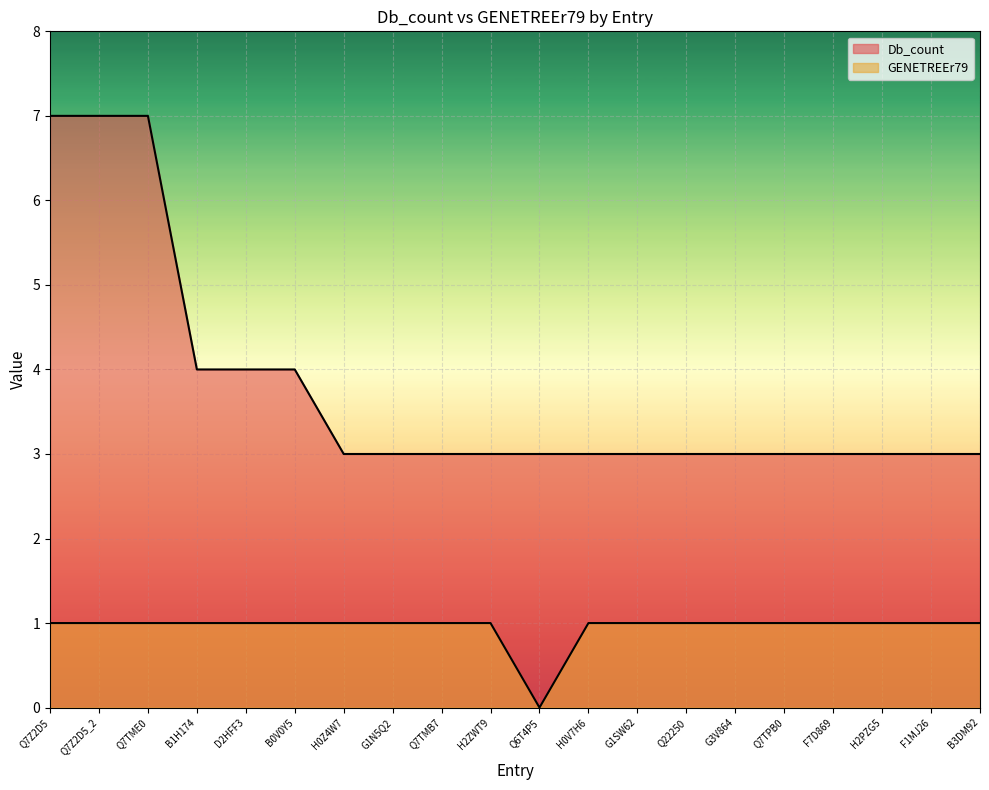

Reading left to right, extract all data points from this chart.

Db_count: Q7Z2D5=7	Q7Z2D5_2=7	Q7TME0=7	B1H174=4	D2HFF3=4	B0V0Y5=4	H0Z4W7=3	G1N5Q2=3	Q7TMB7=3	H2ZWT9=3	Q6T4P5=3	H0V7H6=3	G1SW62=3	Q22250=3	G3V864=3	Q7TPB0=3	F7D869=3	H2PZG5=3	F1MJ26=3	B3DM92=3
GENETREEr79: Q7Z2D5=1	Q7Z2D5_2=1	Q7TME0=1	B1H174=1	D2HFF3=1	B0V0Y5=1	H0Z4W7=1	G1N5Q2=1	Q7TMB7=1	H2ZWT9=1	Q6T4P5=0	H0V7H6=1	G1SW62=1	Q22250=1	G3V864=1	Q7TPB0=1	F7D869=1	H2PZG5=1	F1MJ26=1	B3DM92=1